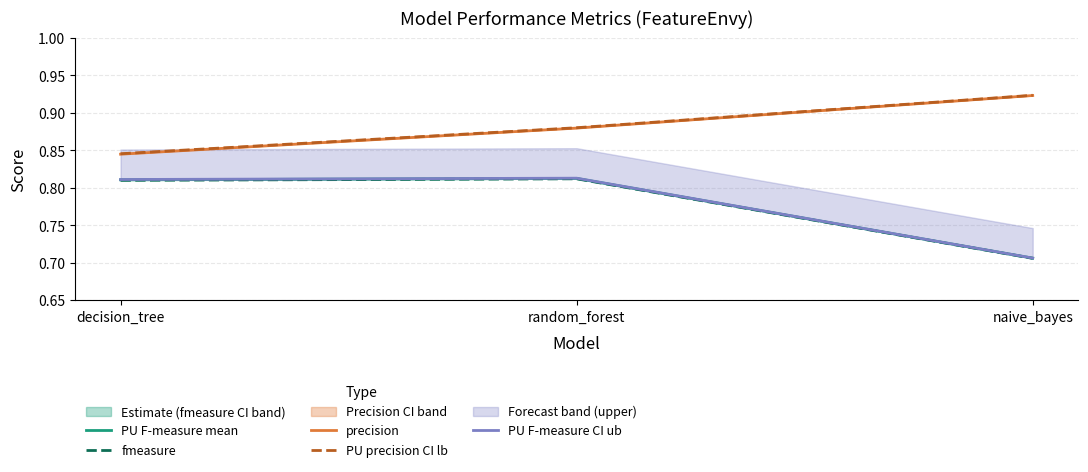

How many lines are shown in the chart?

5